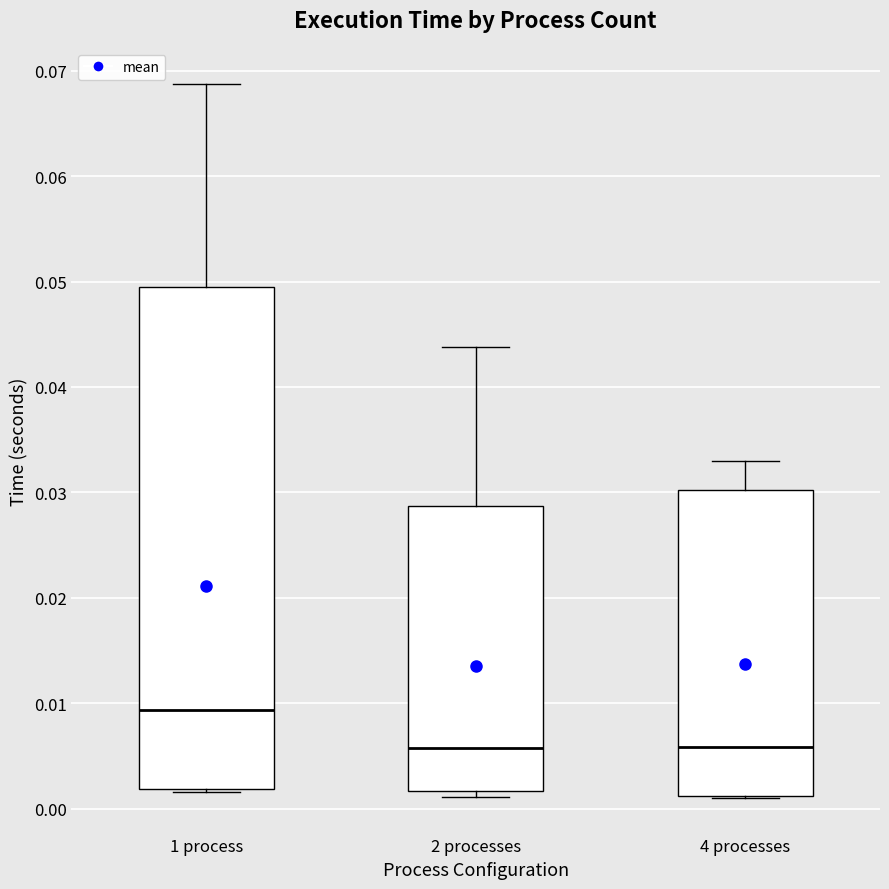

Reading left to right, transcribe this box plot: for each box, give where its median line is, the range the box spans, and where its two whiskers end, as read against the y-axis. The values are not printed on the chart, so give them approximately, as read against the axis.

1 process: median 0.009, box 0.002 to 0.049, whiskers 0.002 (just below the box's lower edge) to 0.069
2 processes: median 0.006, box 0.002 to 0.029, whiskers 0.001 to 0.044
4 processes: median 0.006, box 0.001 to 0.030, whiskers 0.001 to 0.033